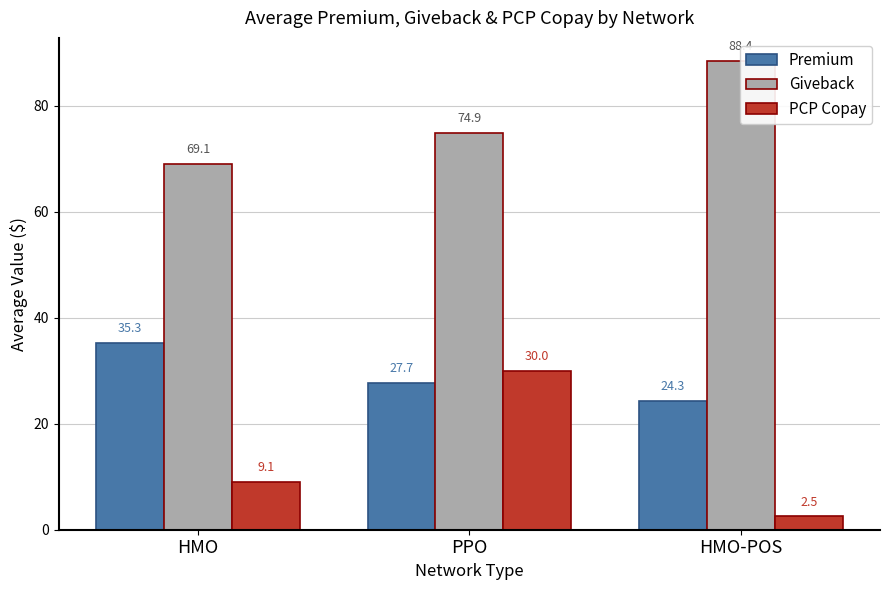

How many groups of bars are there?

3